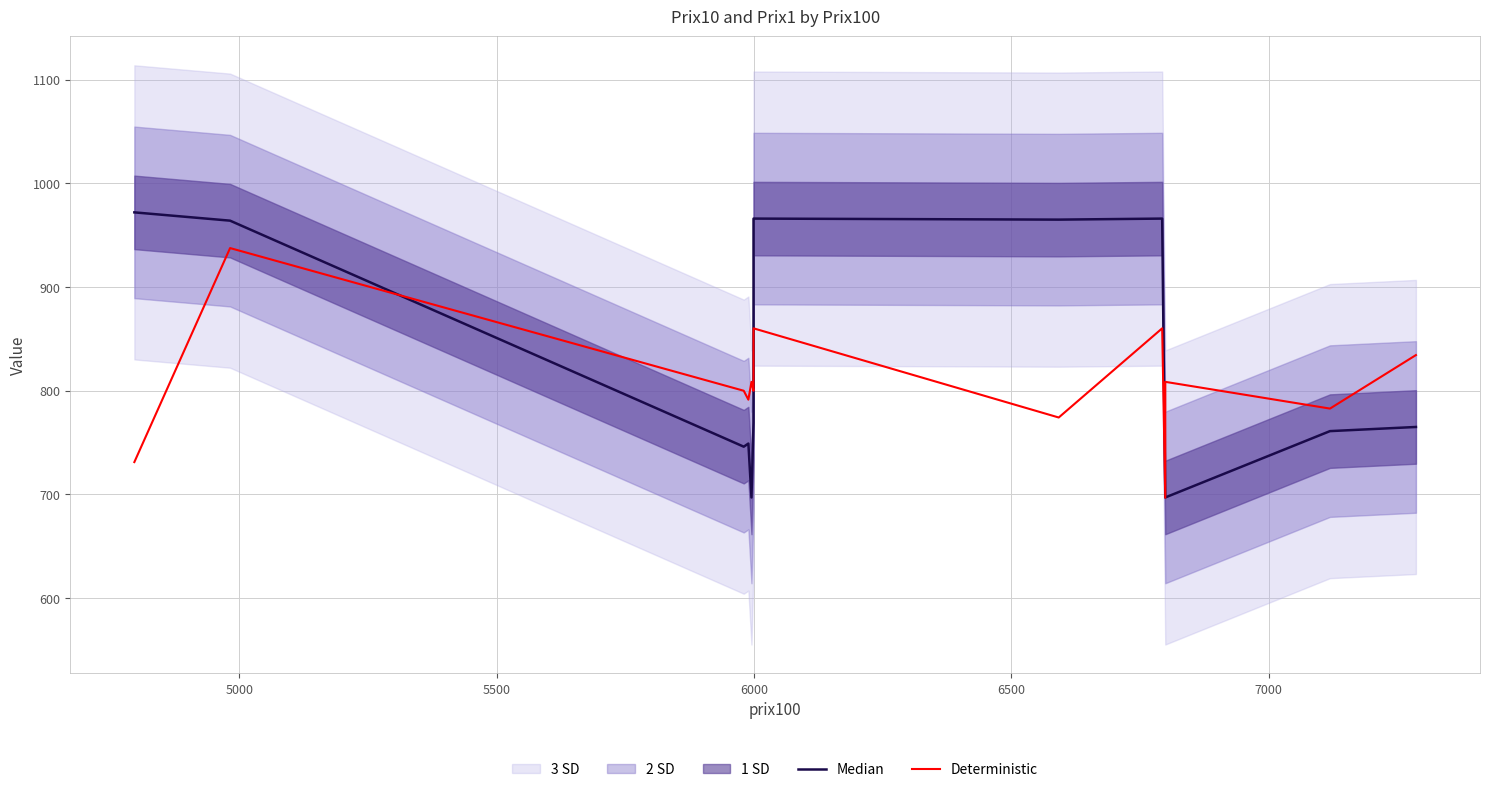

Which category has the highest value in the Deterministic series?

5000